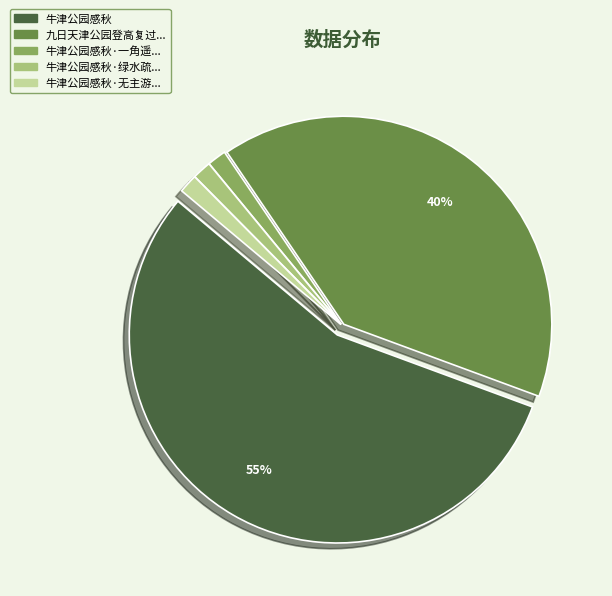

To the nearest percent, what is the average slice percentage?

20%